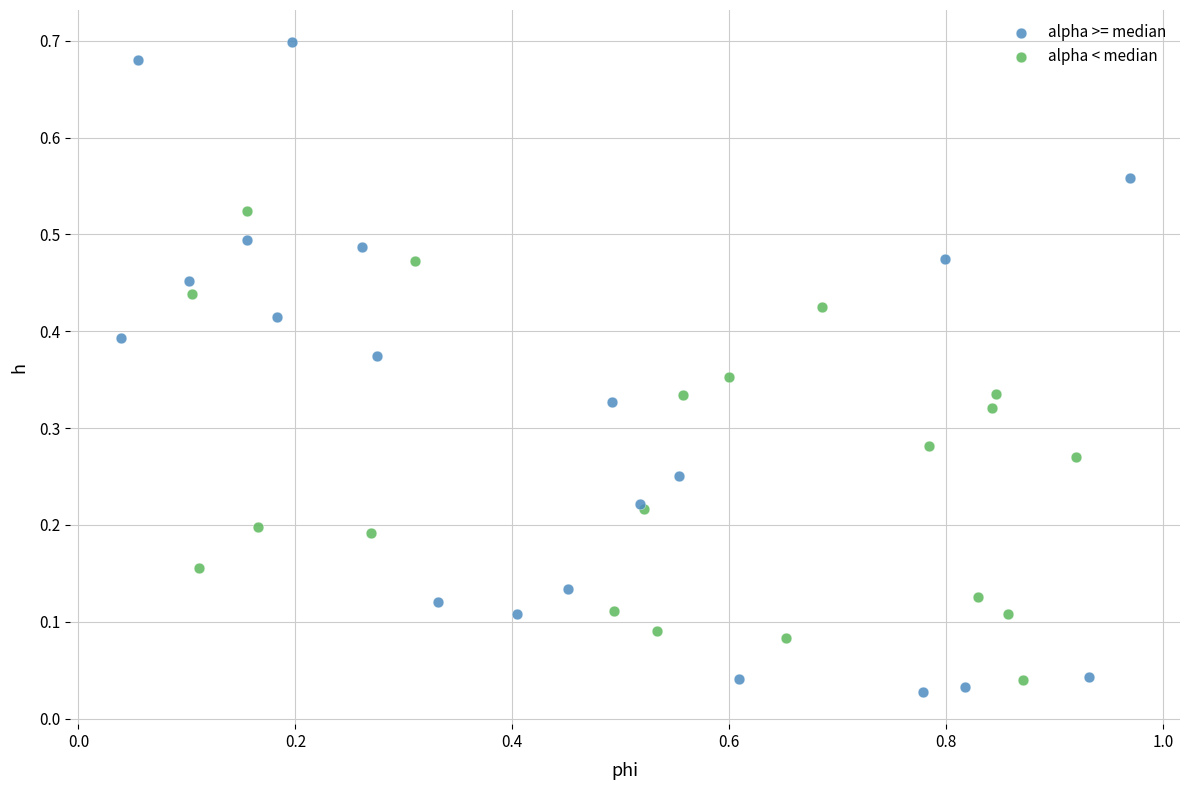

Which series has the widest spread of Y values?

alpha >= median